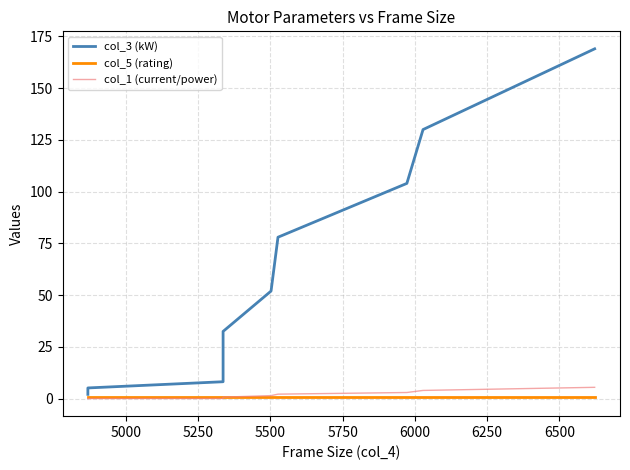

What are all the series names shown in the legend?

col_3 (kW), col_5 (rating), col_1 (current/power)